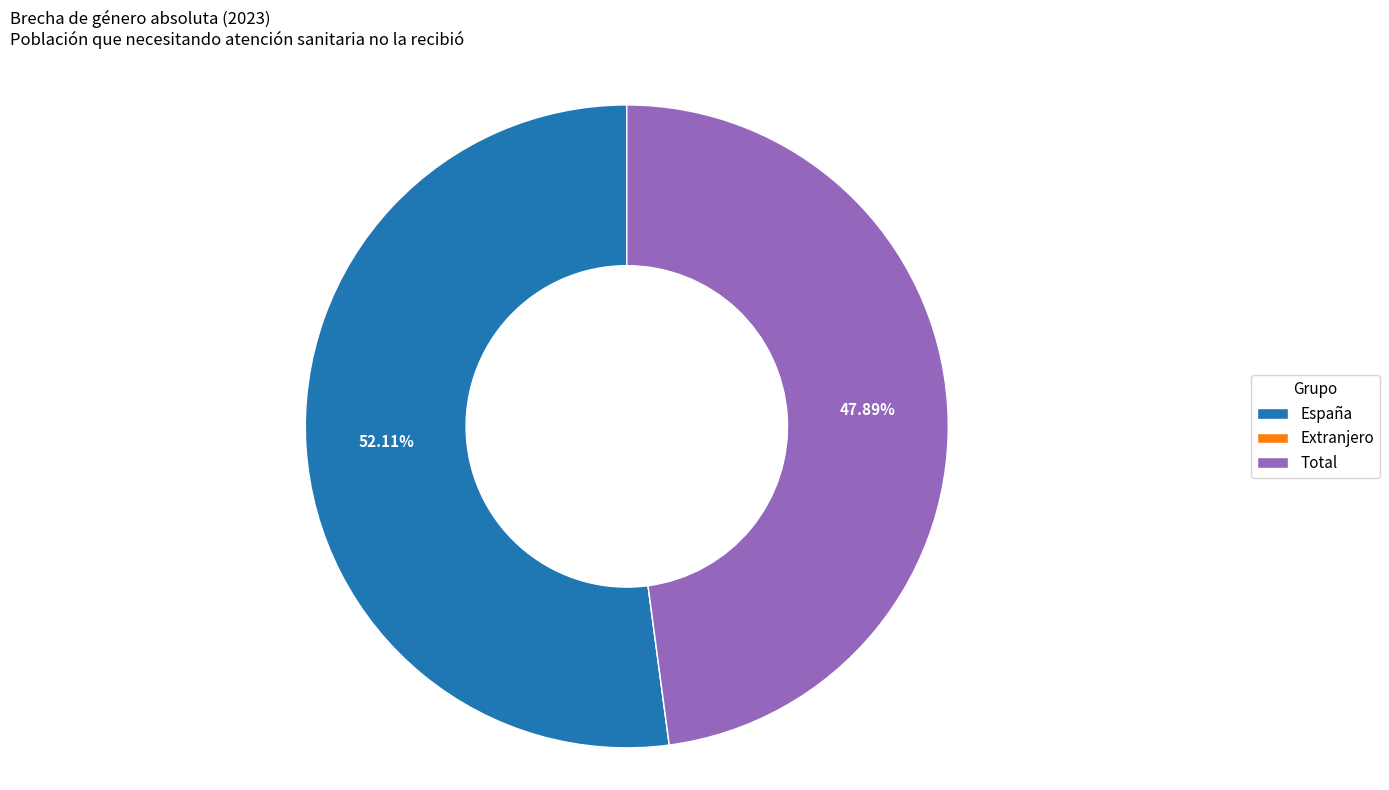

Which category has the biggest portion of the pie?

España